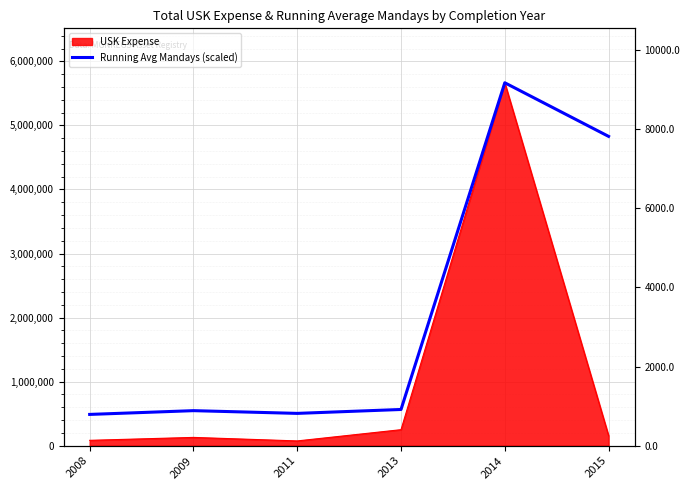

How many values are below 565523?

3